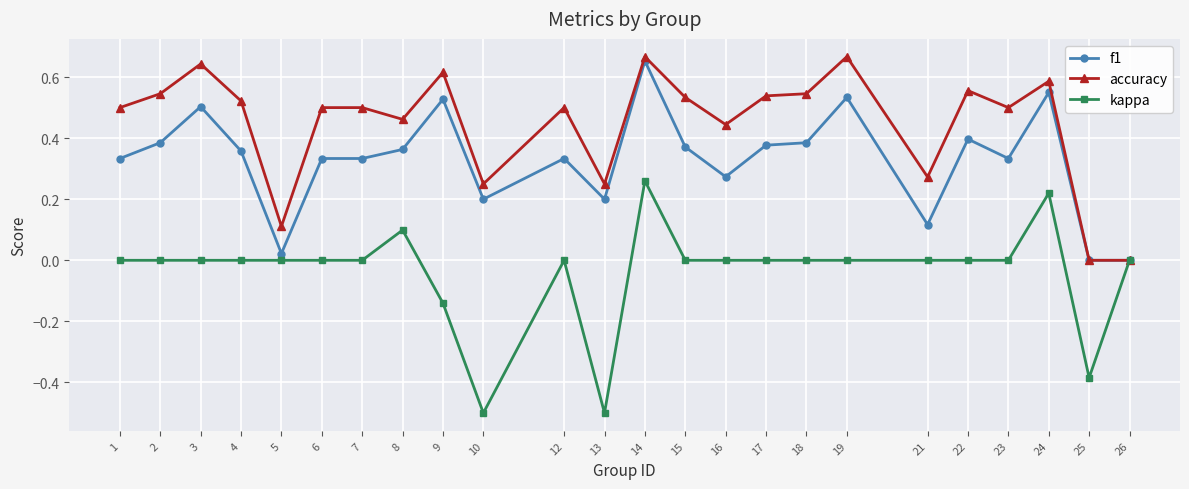

What is the value of the kappa point at the 10th from the left?

-0.5